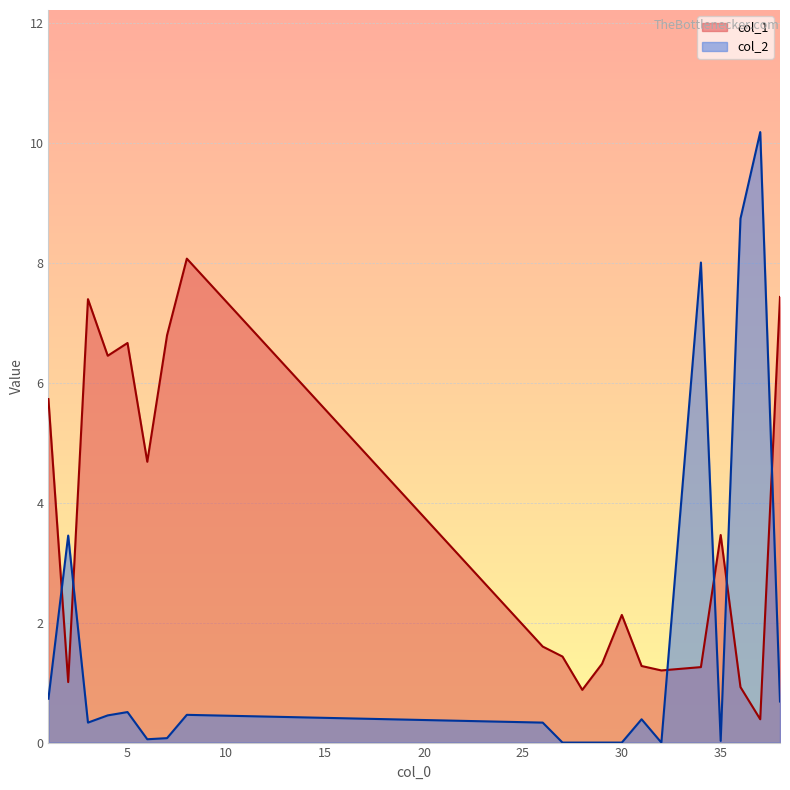

Which series has the widest spread of values?

col_2